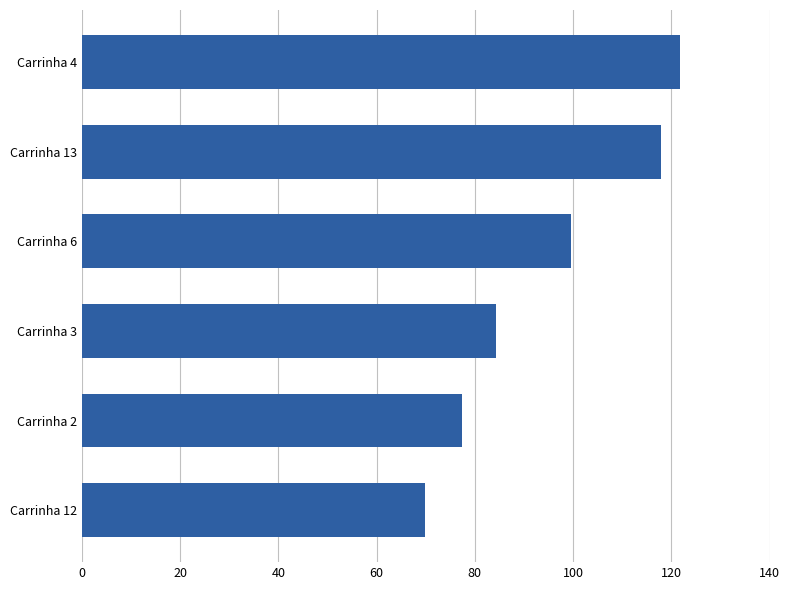

What is the smallest value displayed?

69.8